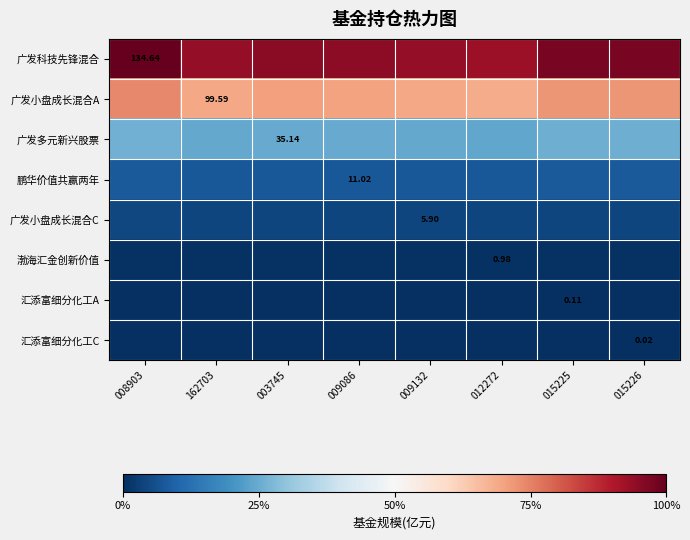

At 015225, list the series in order from smallest to largest.

汇添富细分化工C, 汇添富细分化工A, 渤海汇金创新价值, 广发小盘成长混合C, 鹏华价值共赢两年, 广发多元新兴股票, 广发小盘成长混合A, 广发科技先锋混合